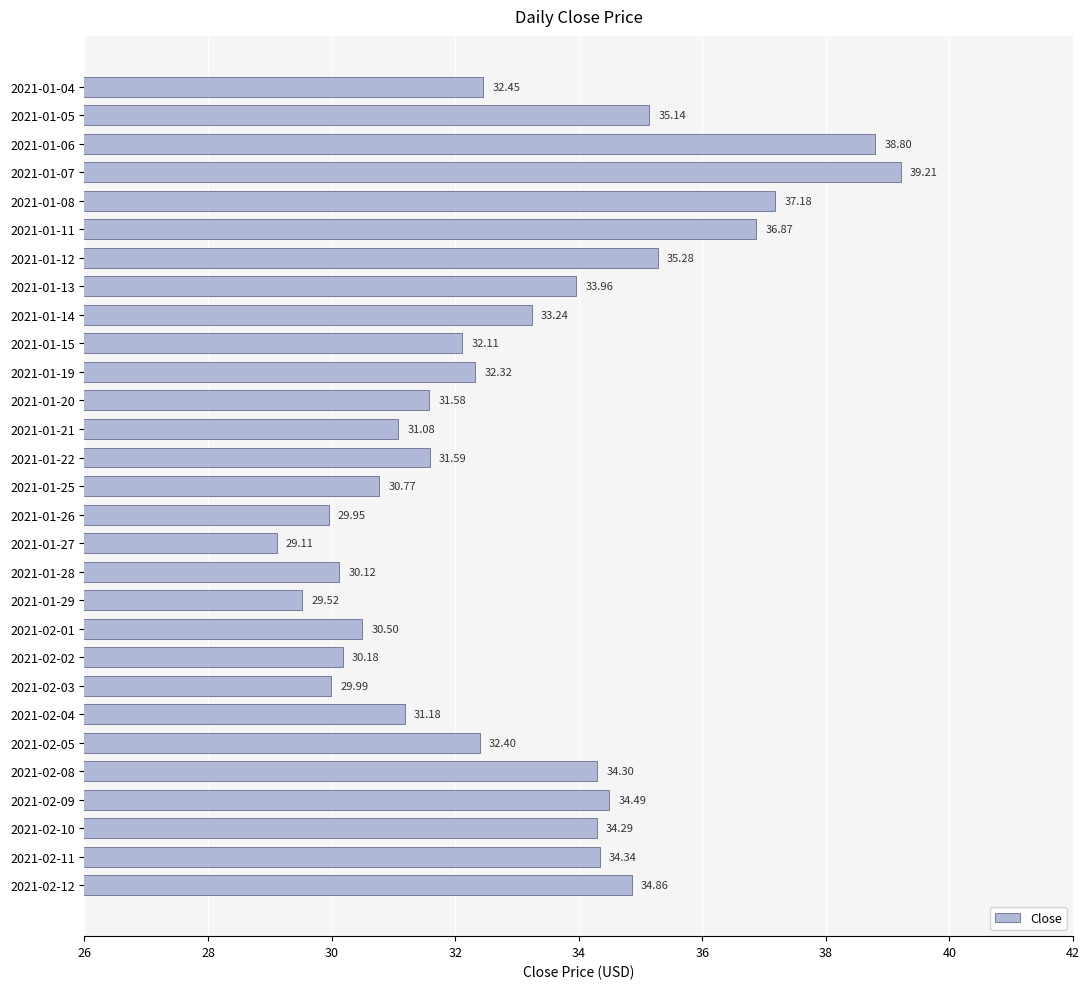

What is the sum of all values?

956.8